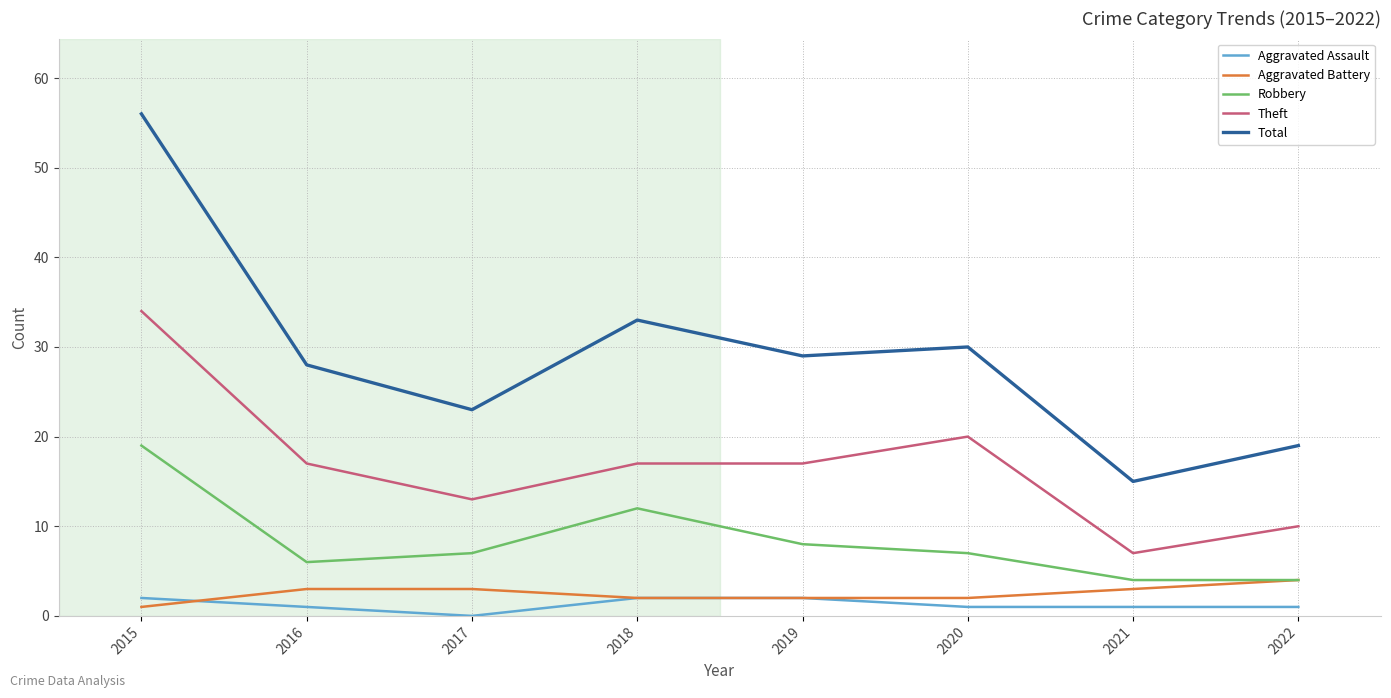

What is the sum of all Robbery values?

67